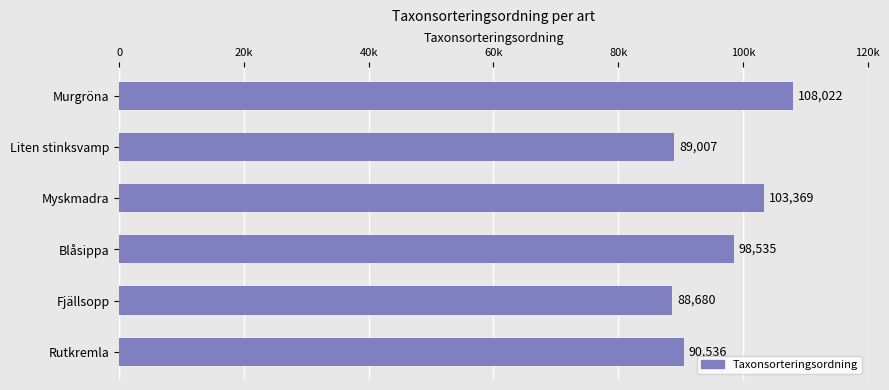

At which label is the value closest to 98351?

Blåsippa